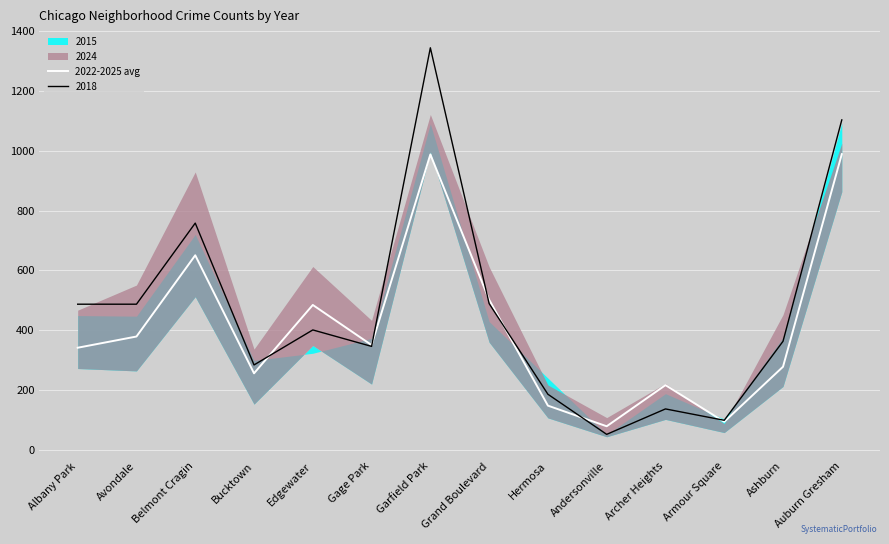

Approximately how many times larger is the value at Auburn Gresham compared to Avondale?

2.6